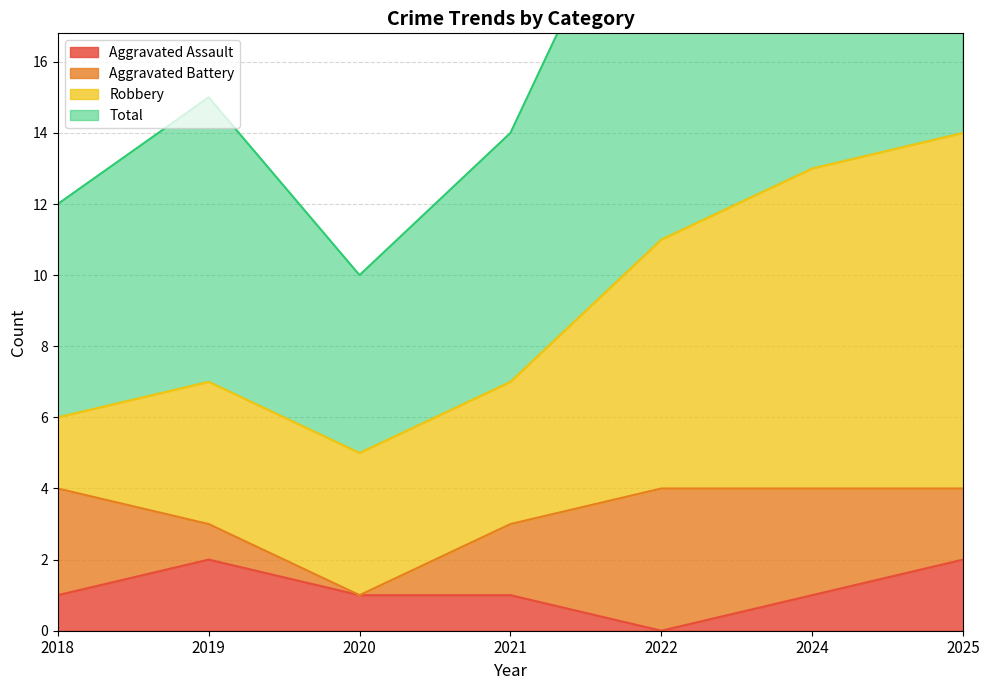

Which category has the lowest value in the Aggravated Assault series?

2022